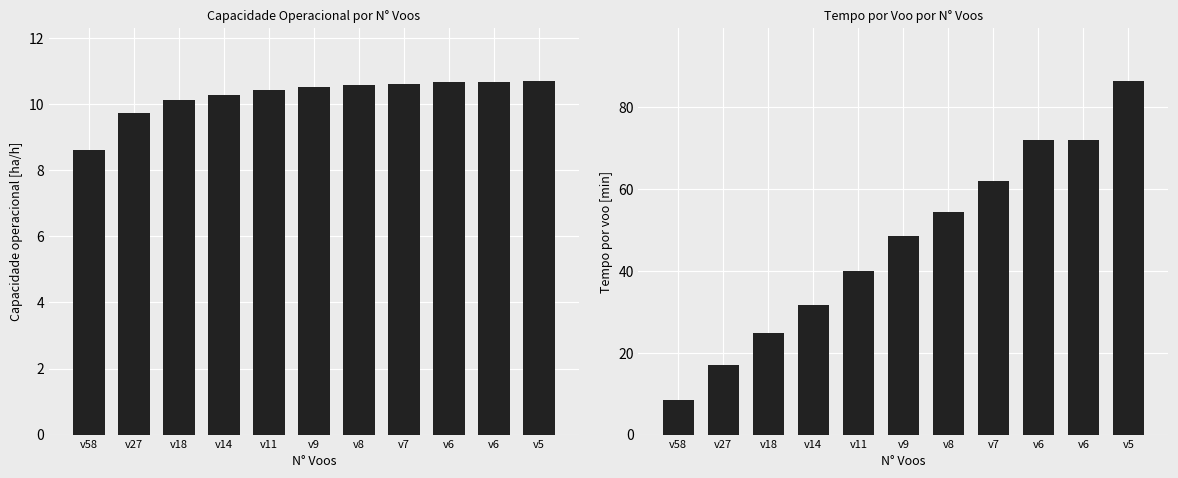

What is the difference between the Tempo por voo [min] values at v8 and v6?

17.8